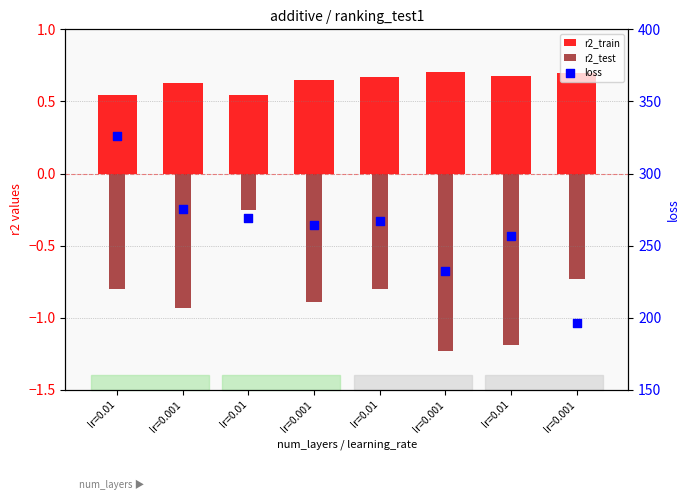

What are all the series names shown in the legend?

r2_train, r2_test, loss